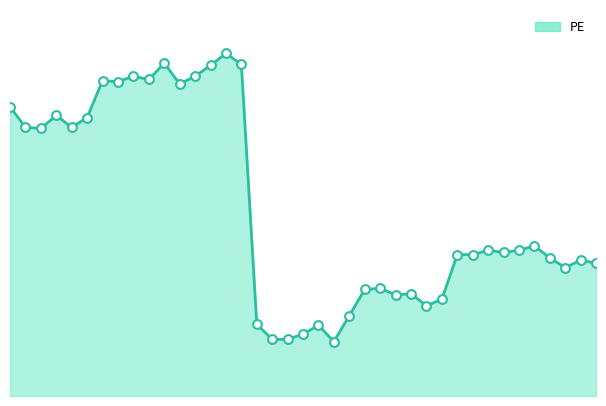

Is this an area chart (filled region under the line)?

Yes